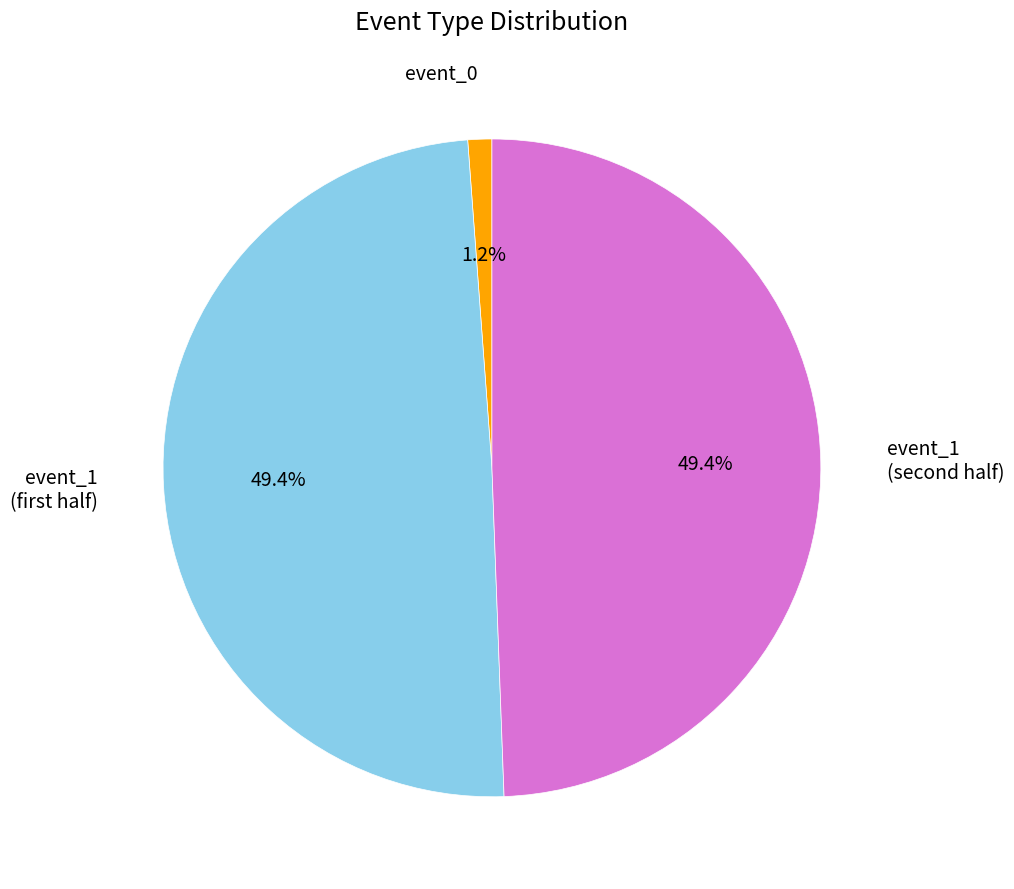

Does any single category account for the majority?

No